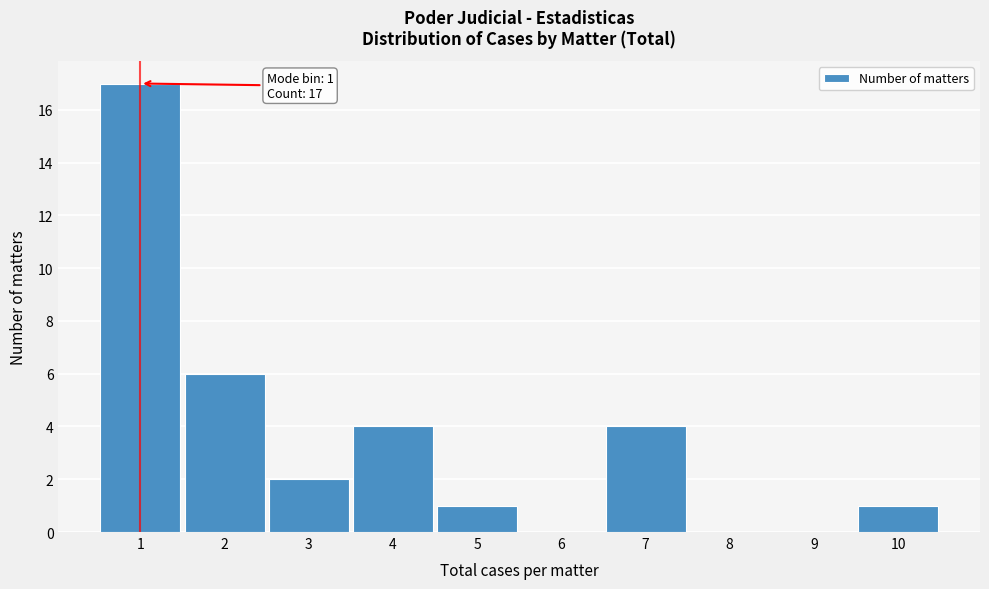

Reading left to right, what are all the values shown in this chart?

1=17	2=6	3=2	4=4	5=1	6=0	7=4	8=0	9=0	10=1